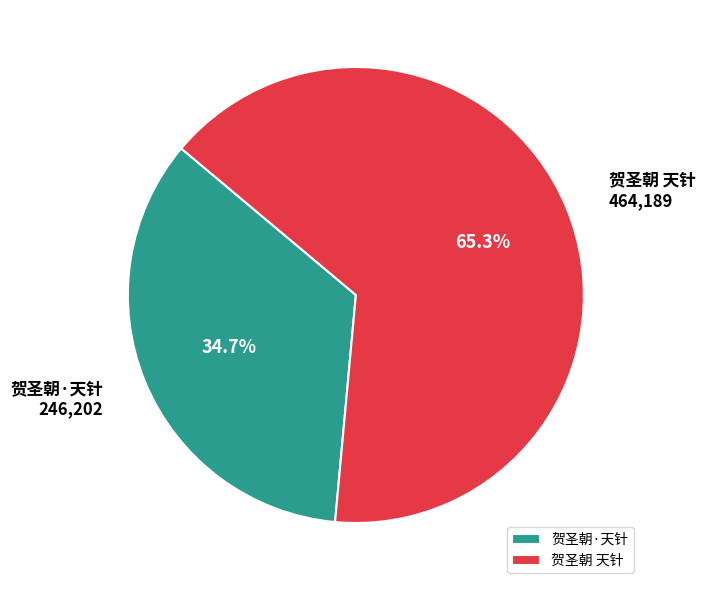

The 贺圣朝 天针 slice represents 60% of the pie. True or false?

False